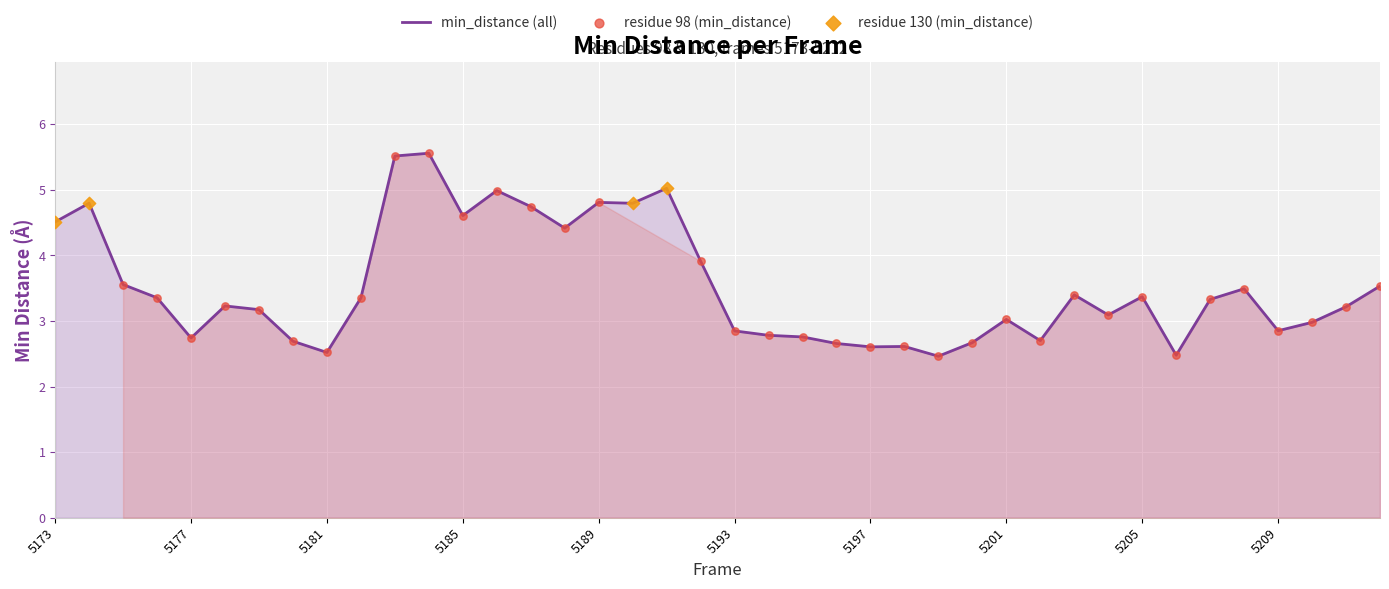

What is the greatest value displayed?

5.6